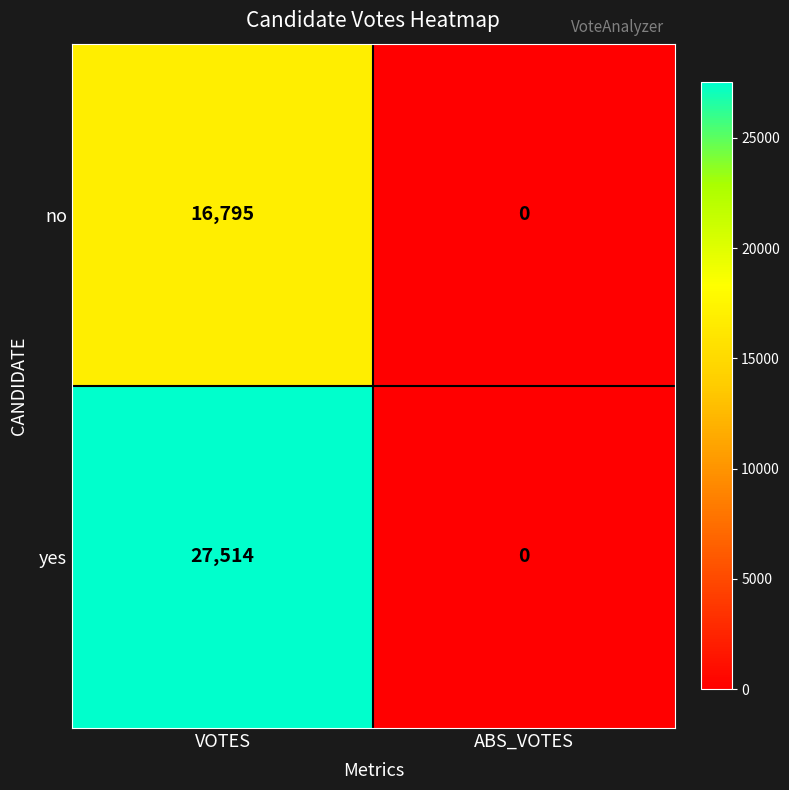

At which category is the sum across all series the highest?

VOTES